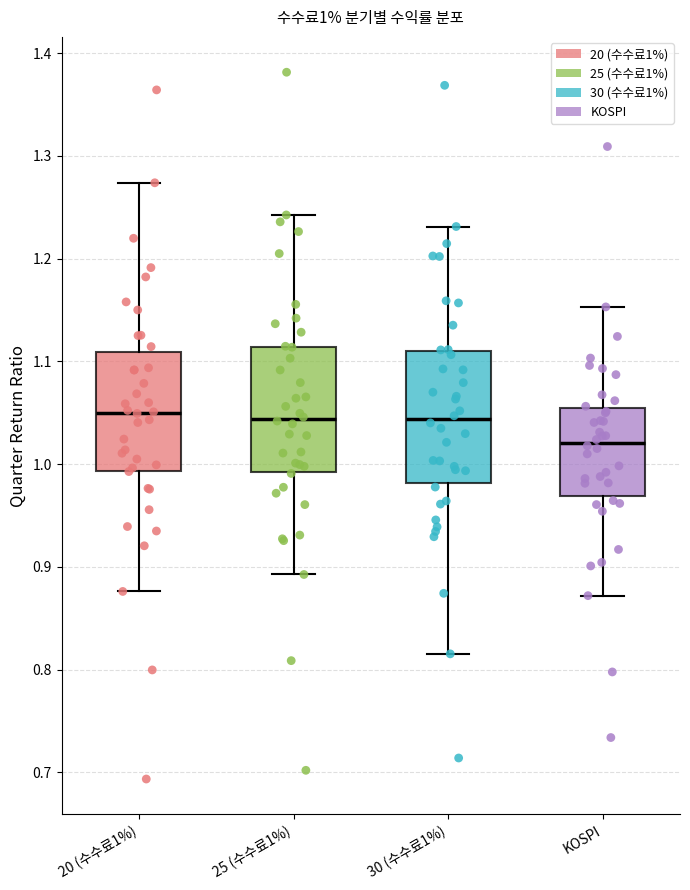

Which box has the lowest median line?

KOSPI